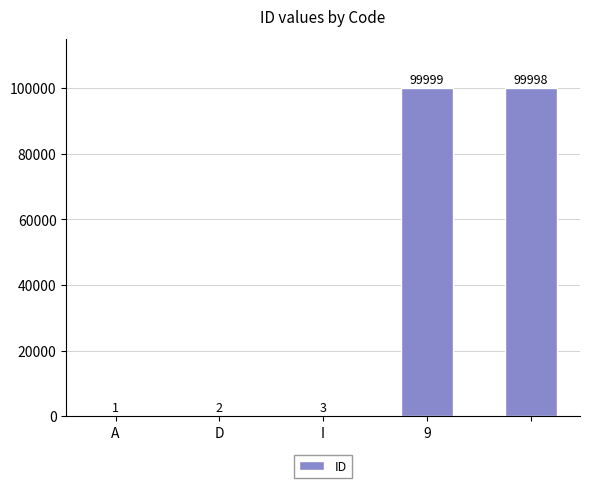

What is the greatest value displayed?

99999